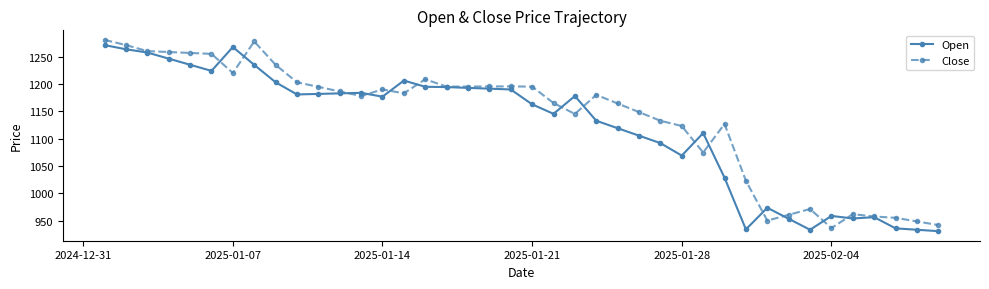

Does the chart display data point markers on the line(s)?

Yes